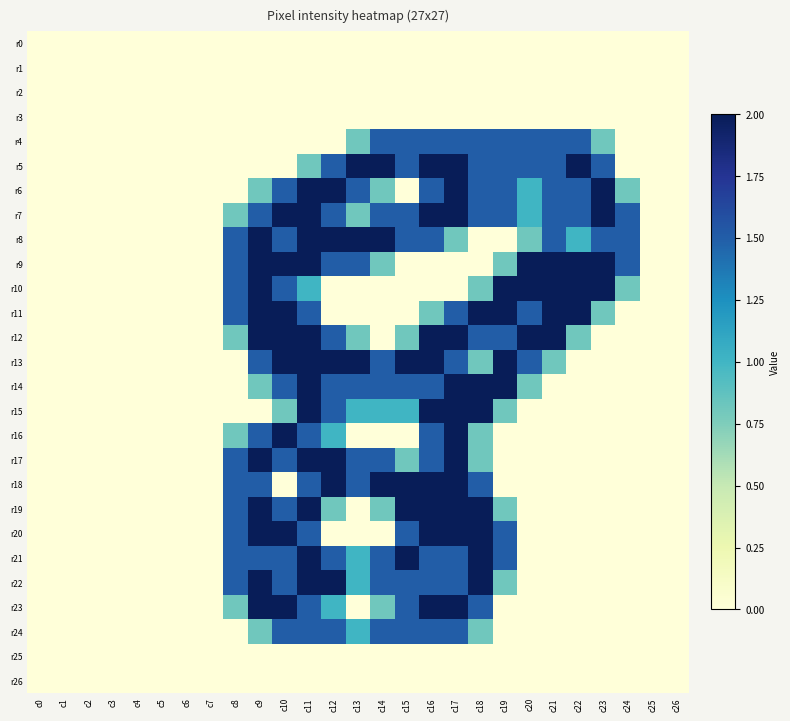

At how many categories does at least one series exceed 0?

17